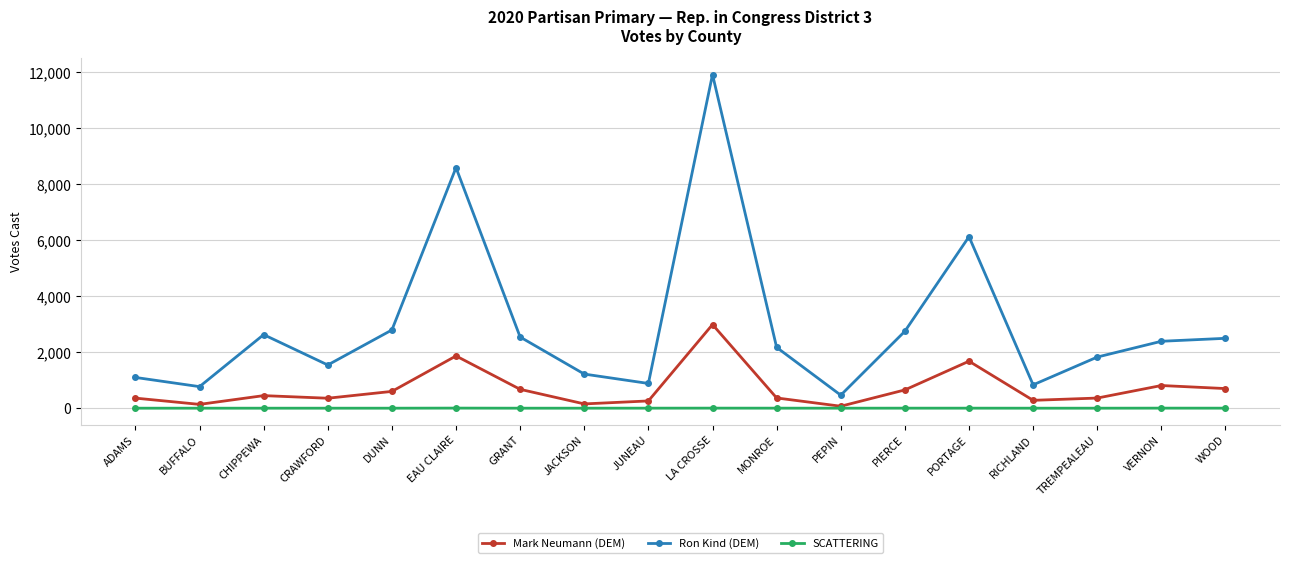

What is the difference between the highest and lowest values at VERNON?

2389